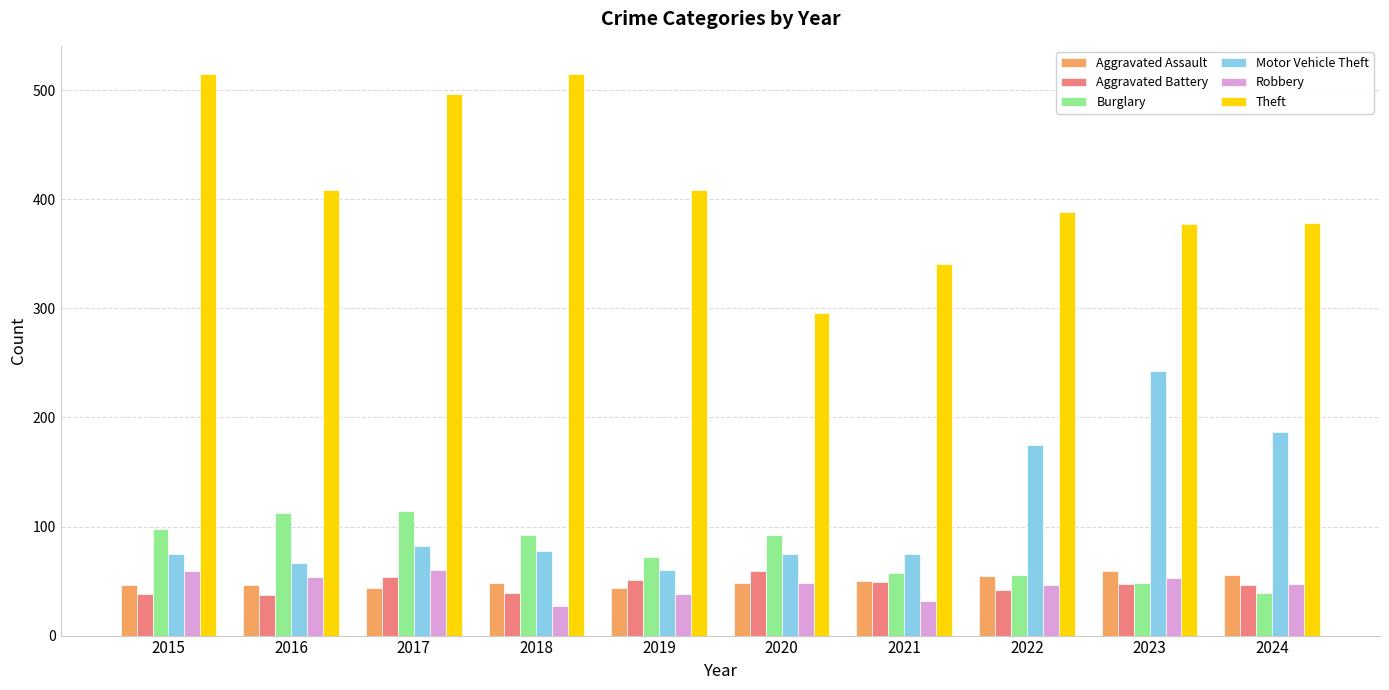

Which series changed the most between 2015 and 2016?

Theft